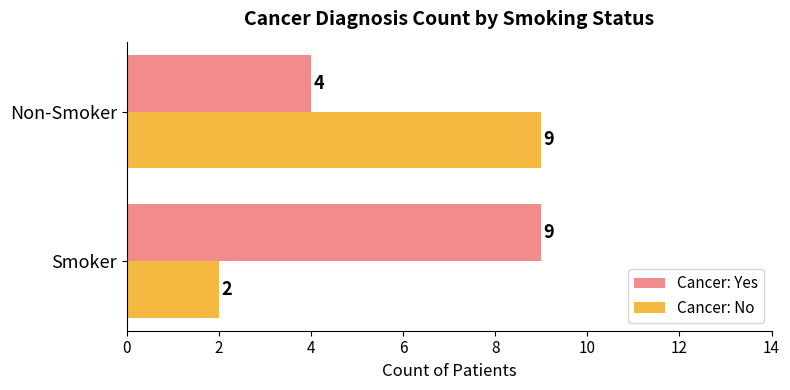

List the labels in order of Cancer: Yes value, largest first.

Smoker, Non-Smoker